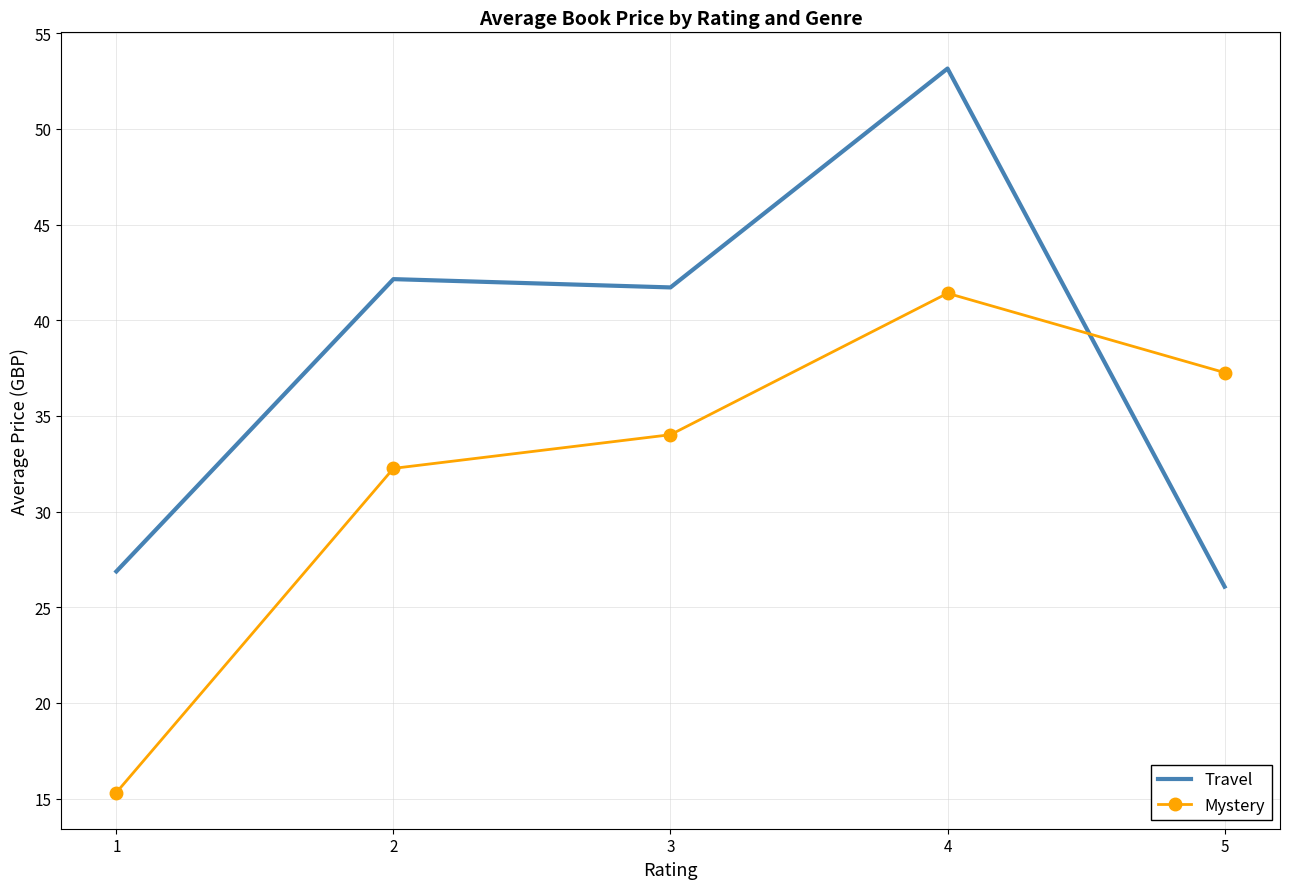

List the labels in order of Travel value, smallest first.

5, 1, 3, 2, 4